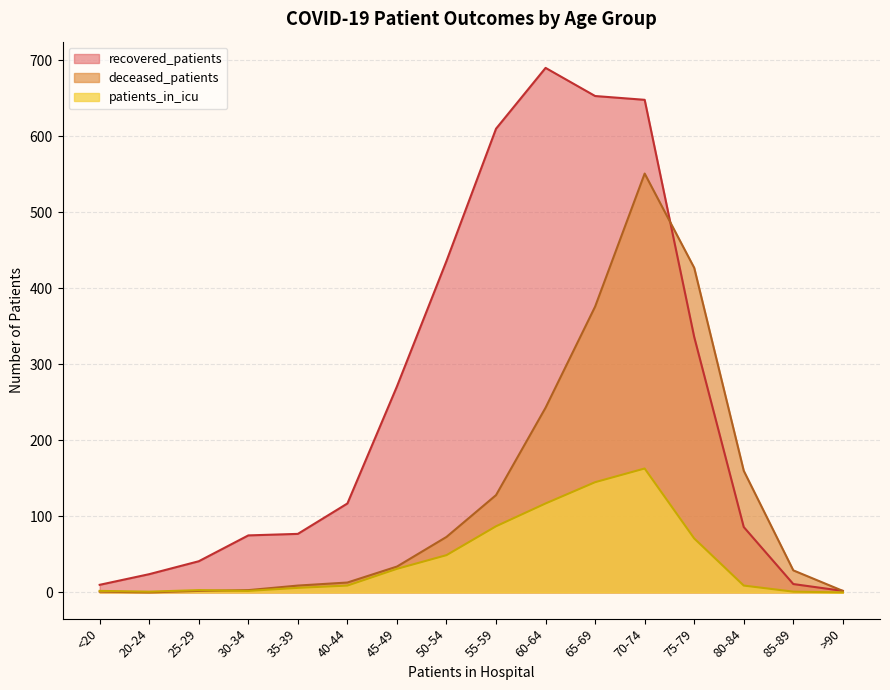

List the series in order of their overall mean, lowest first.

patients_in_icu, deceased_patients, recovered_patients